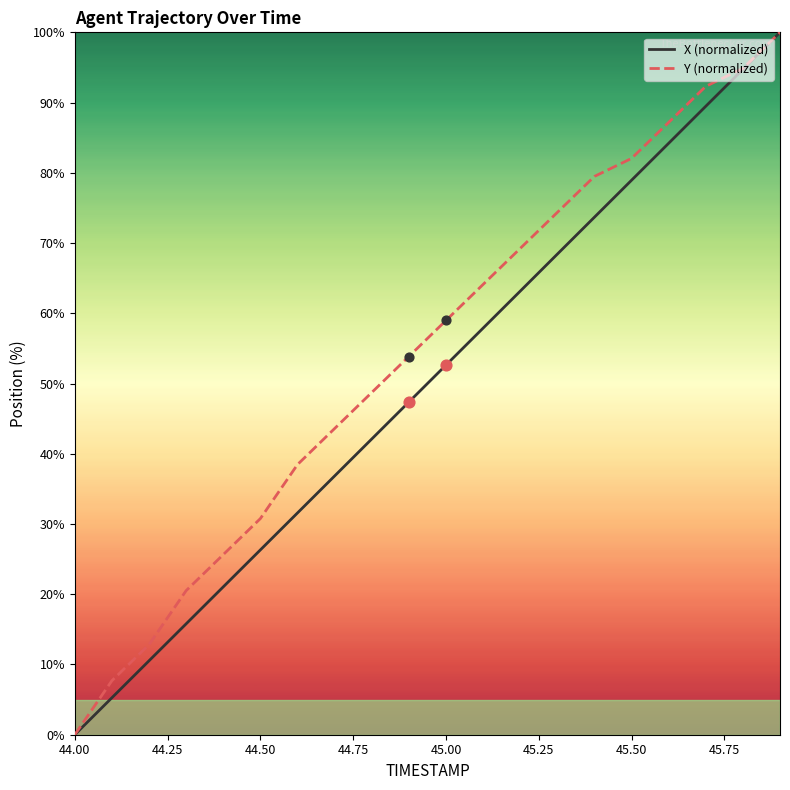

Which series has the largest total across all categories?

Y (normalized)